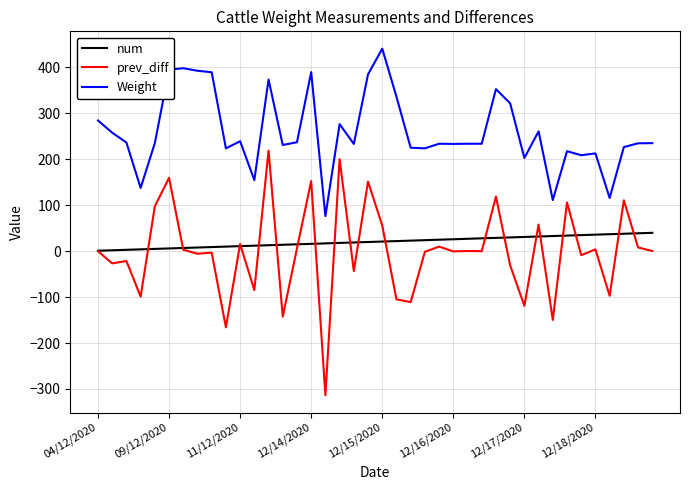

Which series has the widest spread of values?

prev_diff